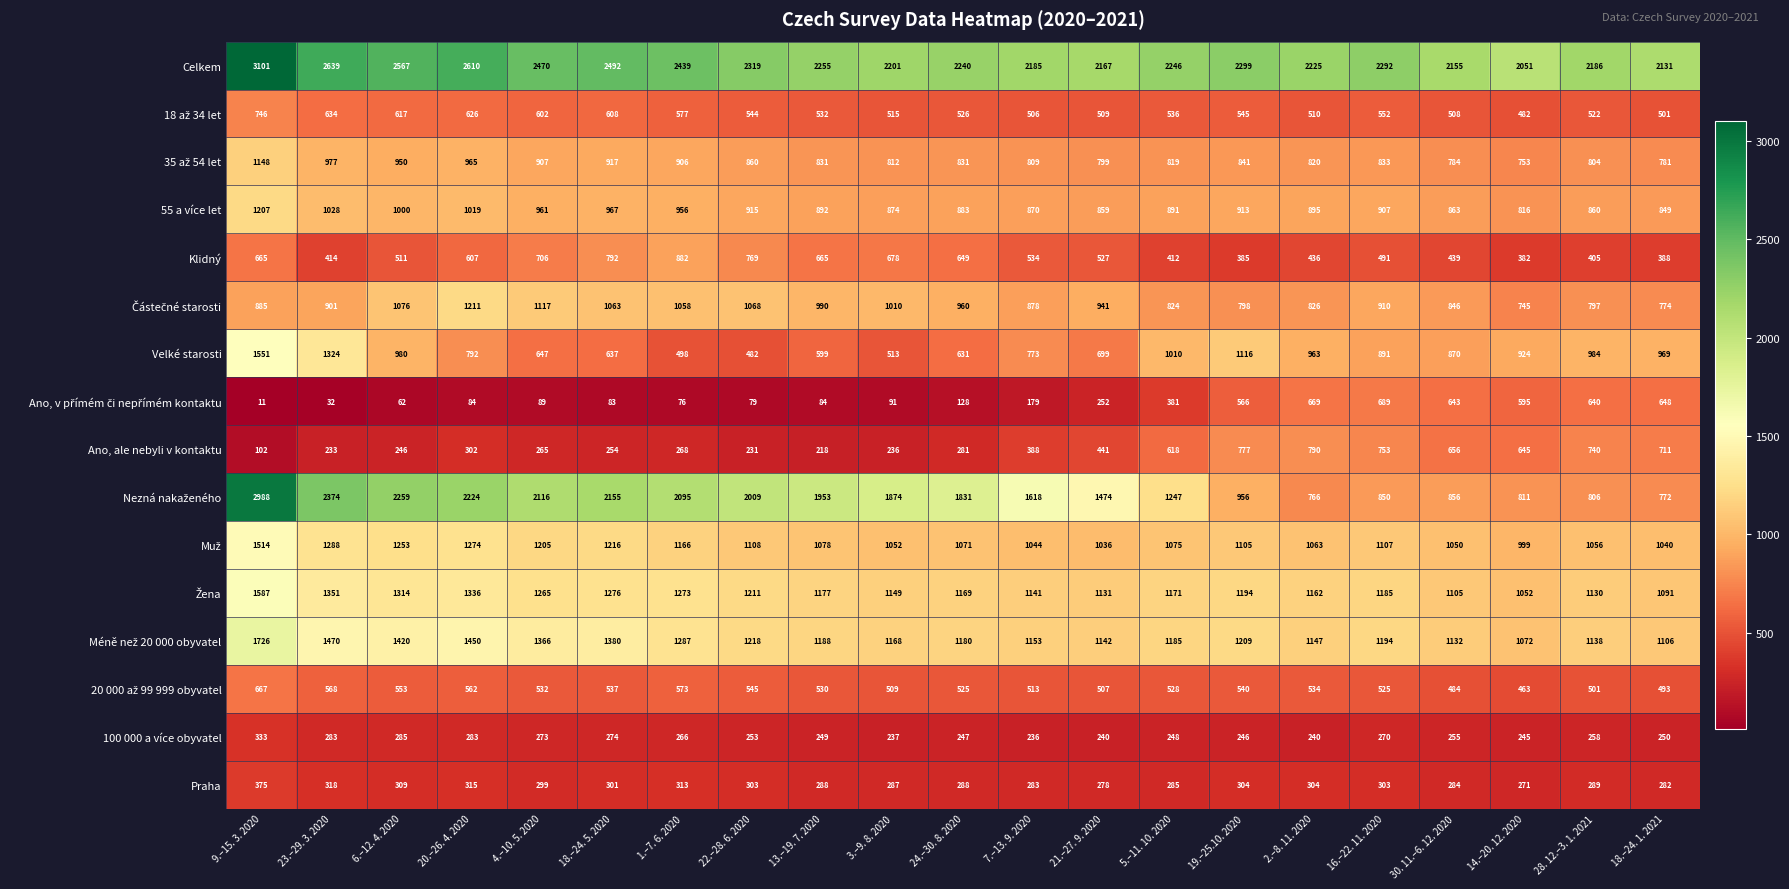

What is the total value across all series at 2.–8. 11. 2020?

13350